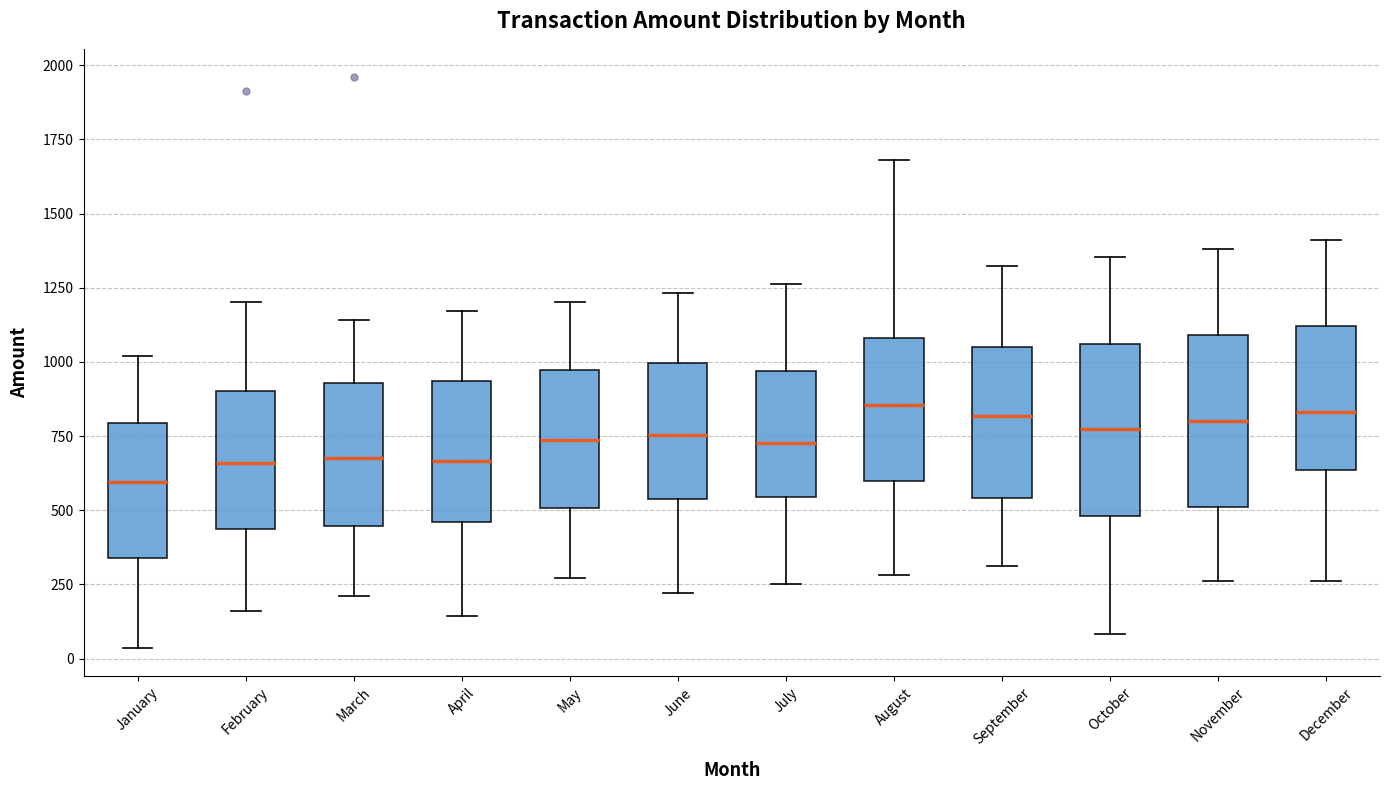

Where is the upper edge of the box for January on the y-axis? The values are not printed on the chart, so give them approximately, as read against the axis.

800